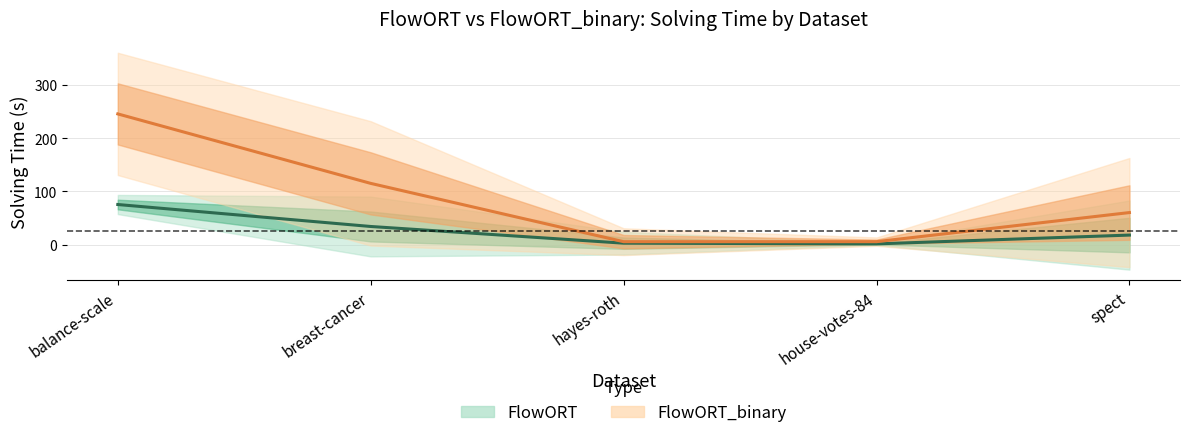

What is the difference between the second highest and second lowest values in the FlowORT series?

31.4